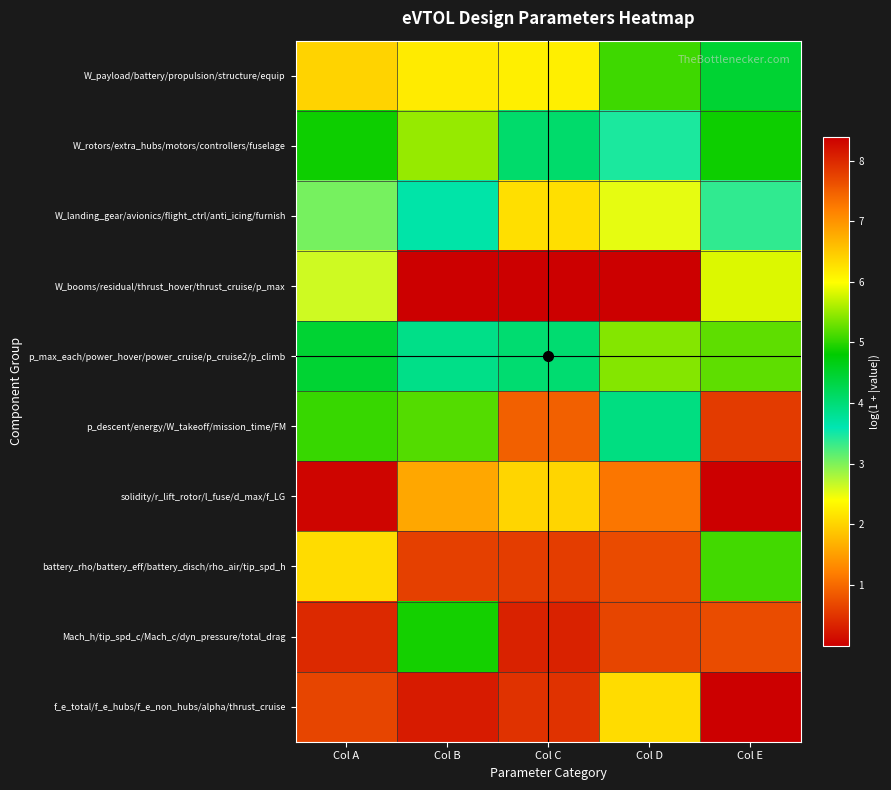

List the series in order of their peak value, highest first.

W_booms/residual/thrust_hover/thrust_cruise/p_max, f_e_total/f_e_hubs/f_e_non_hubs/alpha/thrust_cruise, Mach_h/tip_spd_c/Mach_c/dyn_pressure/total_drag, p_descent/energy/W_takeoff/mission_time/FM, W_payload/battery/propulsion/structure/equip, battery_rho/battery_eff/battery_disch/rho_air/tip_spd_h, W_rotors/extra_hubs/motors/controllers/fuselage, p_max_each/power_hover/power_cruise/p_cruise2/p_climb, W_landing_gear/avionics/flight_ctrl/anti_icing/furnish, solidity/r_lift_rotor/l_fuse/d_max/f_LG